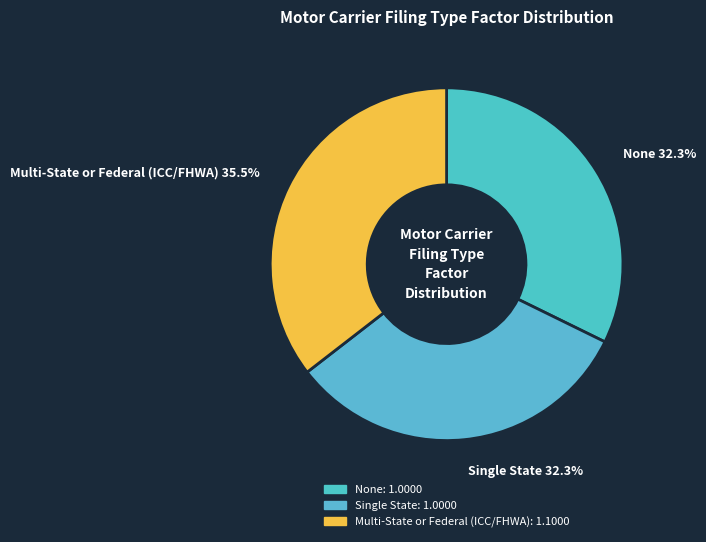

Count the number of slices in the pie.

3